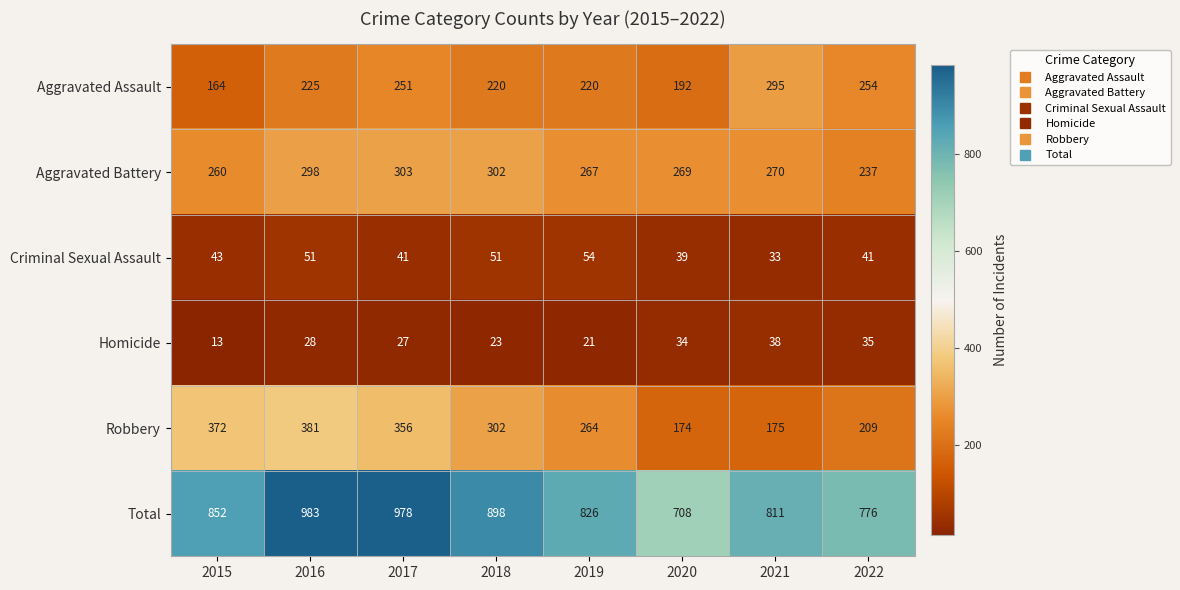

Rank the series at 2016 from lowest to highest value.

Homicide, Criminal Sexual Assault, Aggravated Assault, Aggravated Battery, Robbery, Total